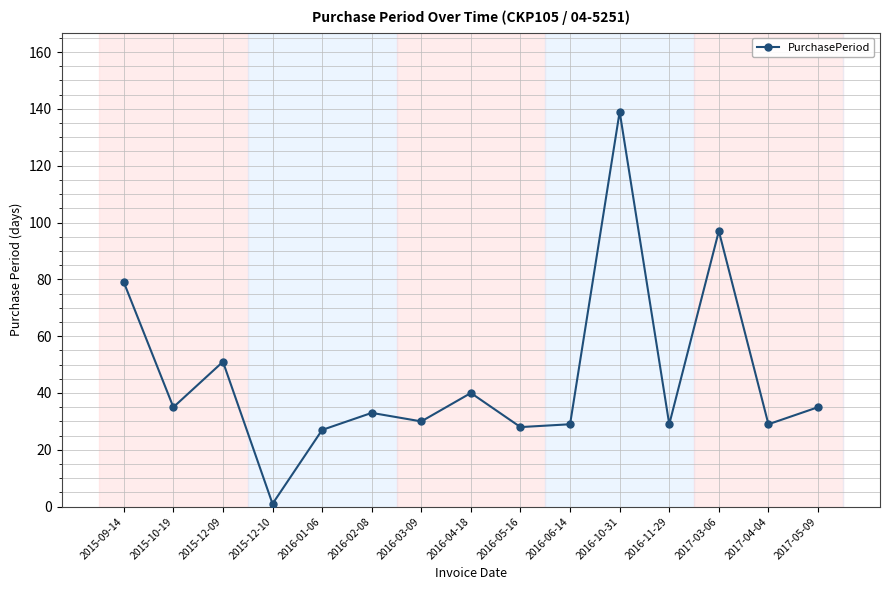

Where is the first local minimum?

2015-10-19